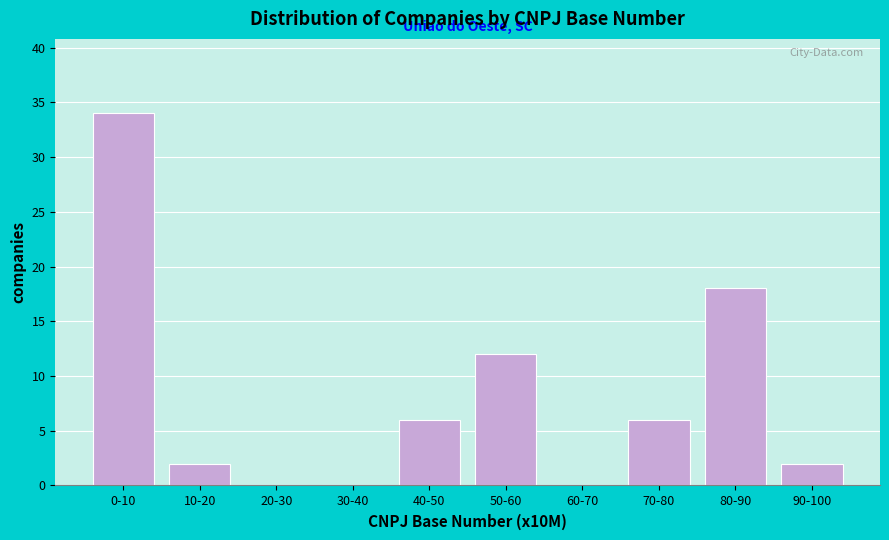

Reading right to left, extract all data points from this chart.

90-100=2	80-90=18	70-80=6	60-70=0	50-60=12	40-50=6	30-40=0	20-30=0	10-20=2	0-10=34